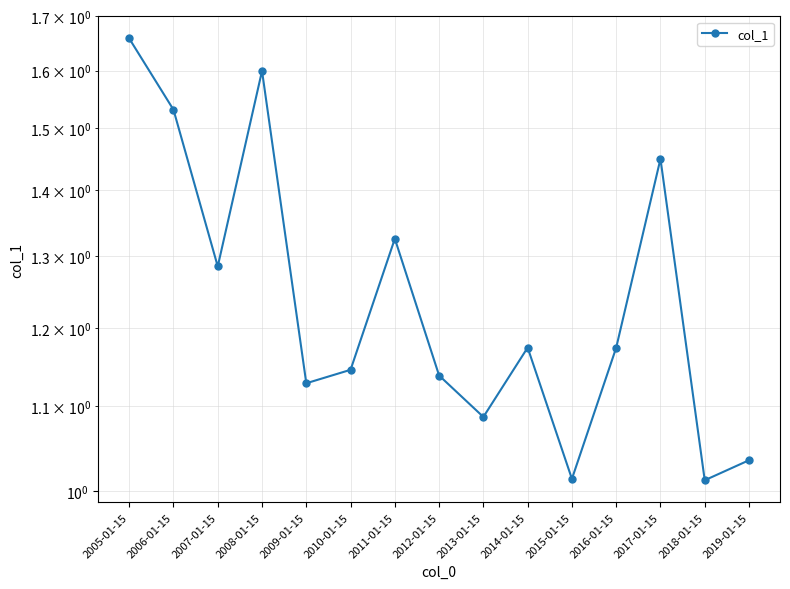

What is the minimum value shown in the chart?

1.0